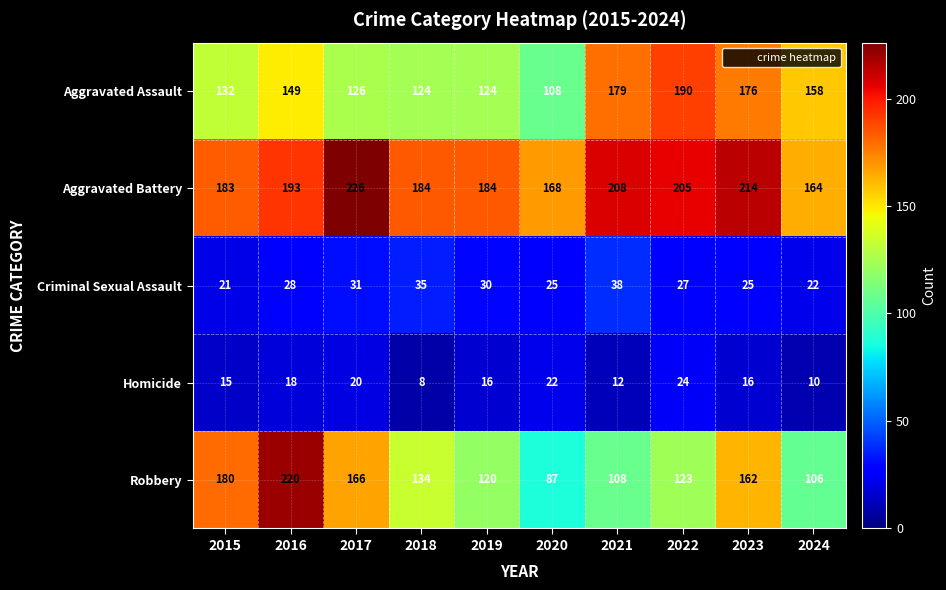

What is the sum of the Homicide values at 2017 and 2023?

36